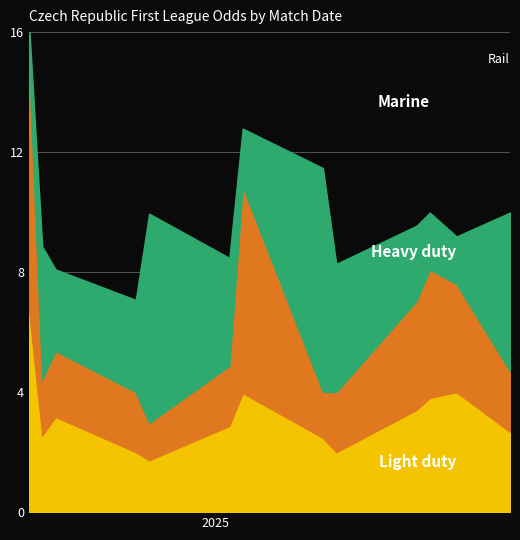

What is the maximum value for Heavy duty (Odd_H_FT)?

8.3